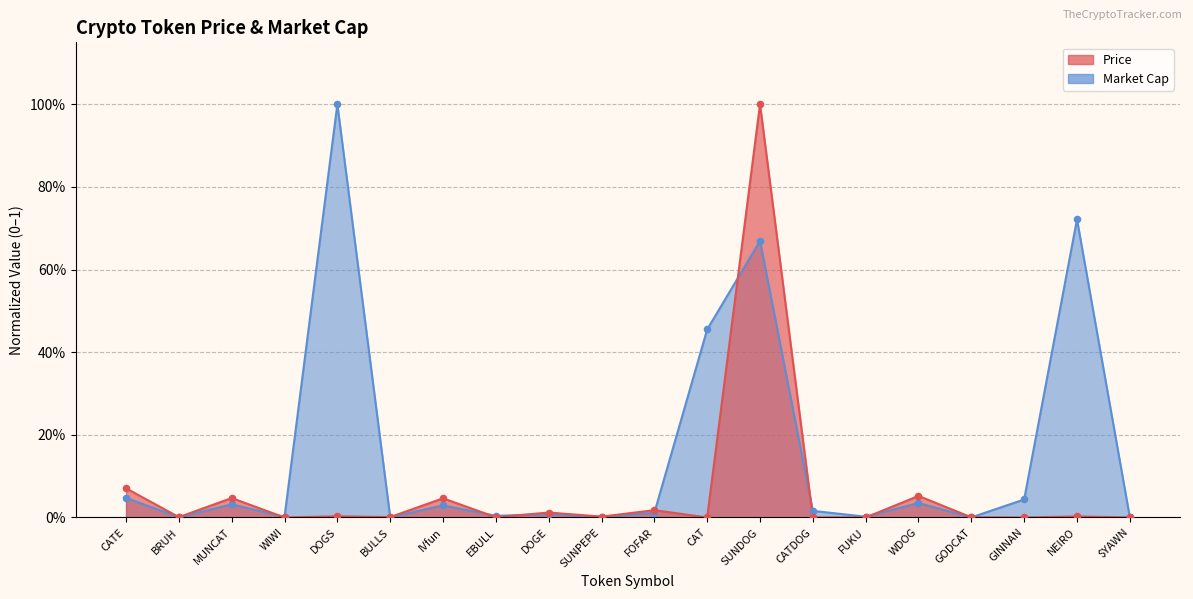

What are all the series names shown in the legend?

Price, Market Cap